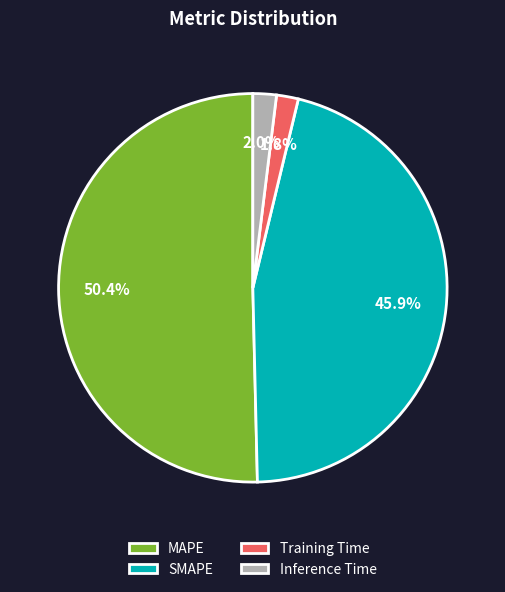

Count the number of slices in the pie.

4